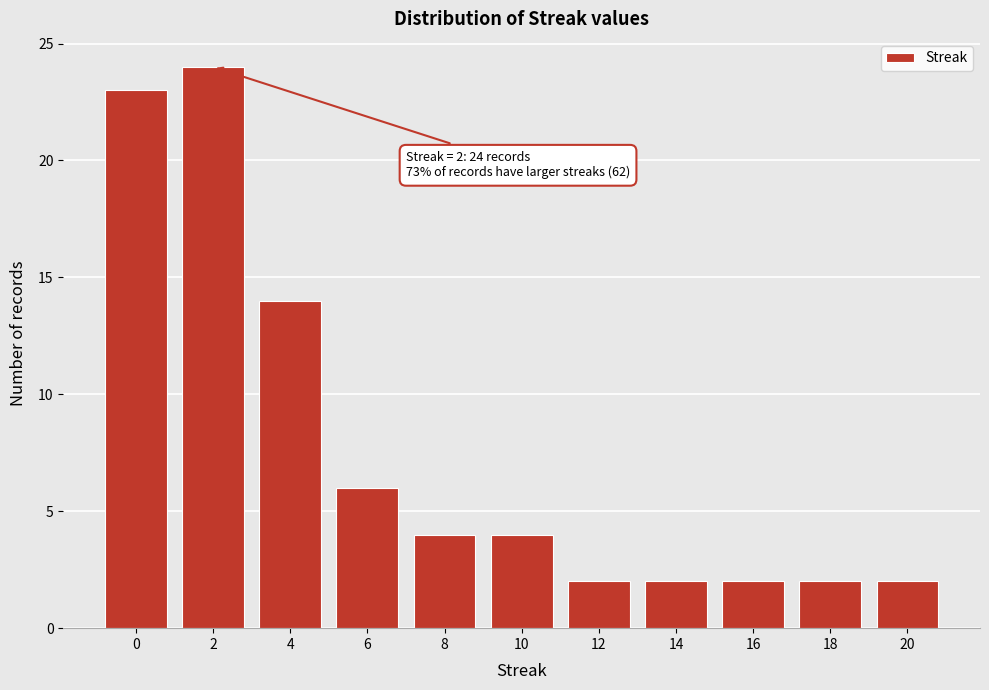

Reading left to right, transcribe all the data shown in this chart.

0=23	2=24	4=14	6=6	8=4	10=4	12=2	14=2	16=2	18=2	20=2